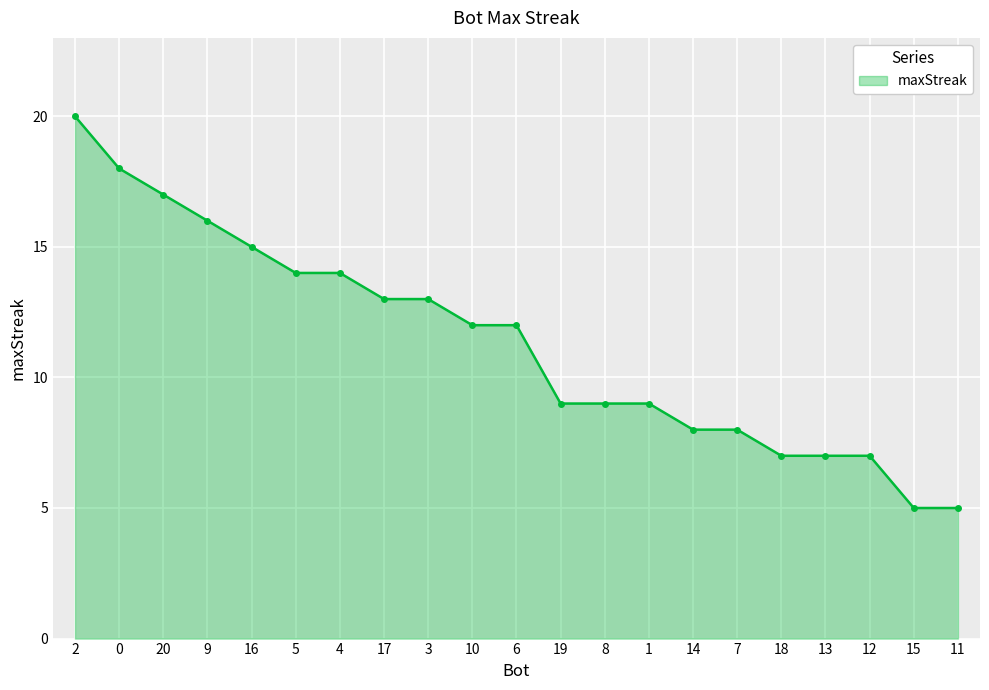

How many series are shown in this chart?

1